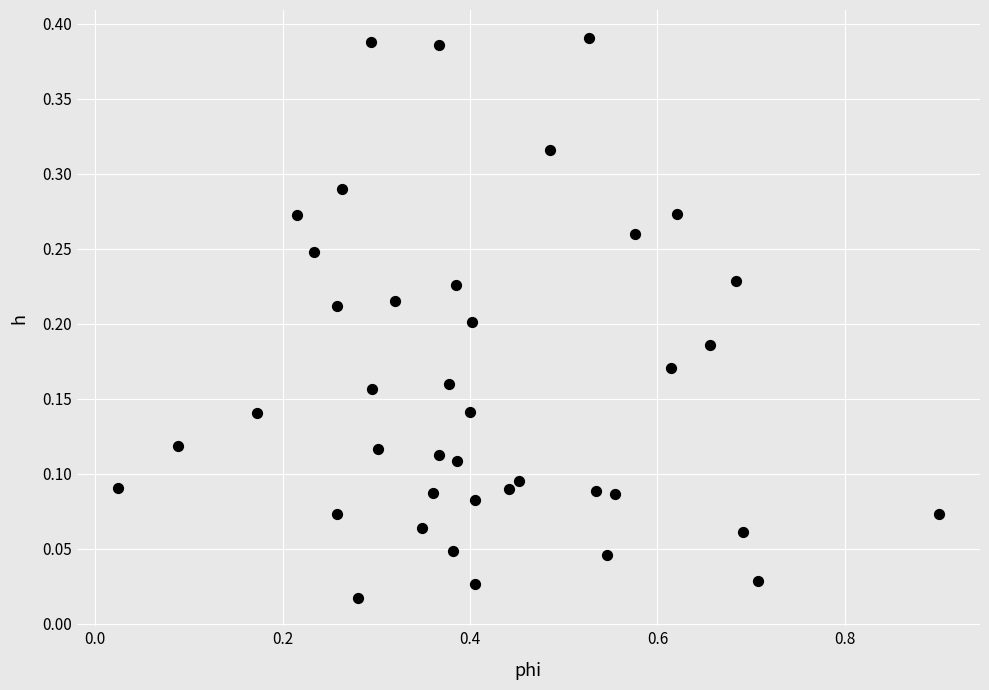

What is the range of X values (max minus min)?

0.9